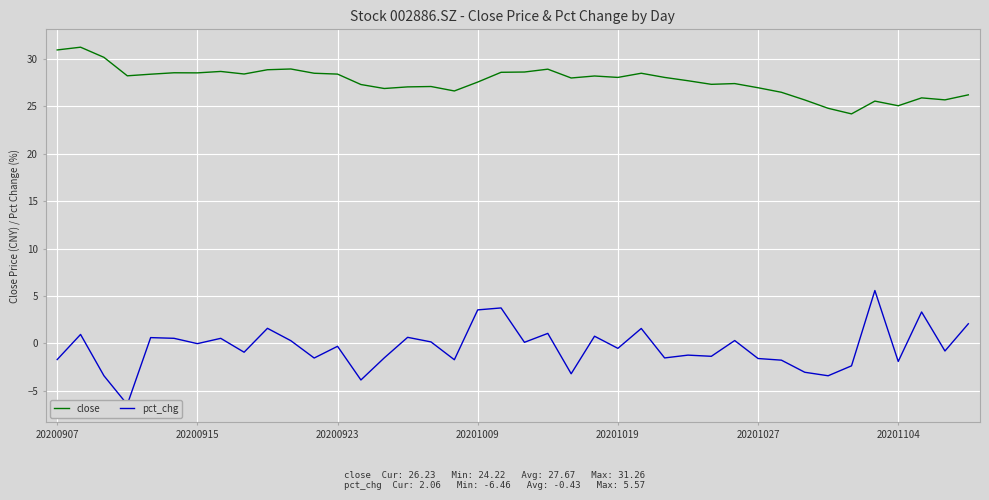

What is the difference between the maximum and minimum values in the pct_chg series?

12.0